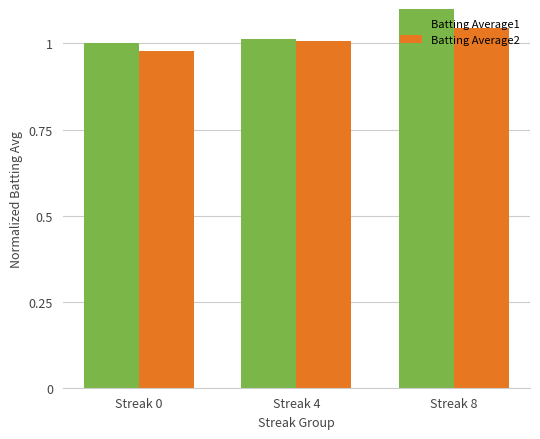

What is the sum of the Batting Average1 values at Streak 8 and Streak 4?

2.1